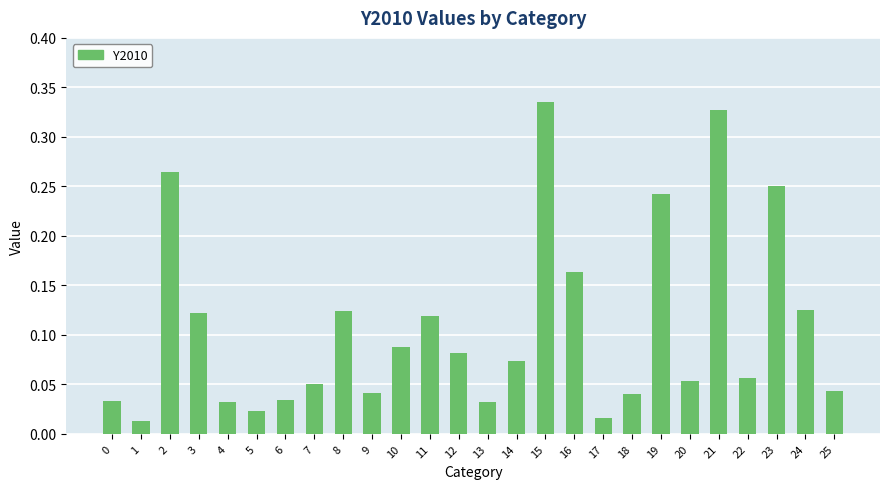

What is the sum of all values?

2.8